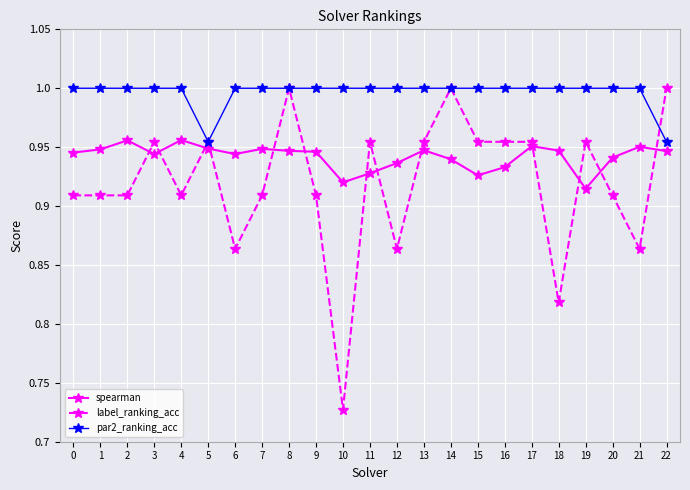

Rank the series by their average value, from lowest to highest.

label_ranking_acc, spearman, par2_ranking_acc